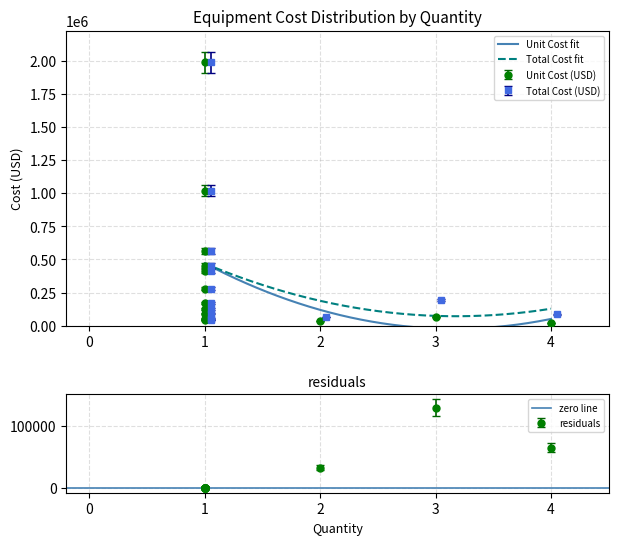

Reading left to right, extract all data points from this chart.

Unit Cost (USD): 3=65291	4=21764	2=32646	1=174110	1=52233	1=43528	1=125000	1=1020000	1=90000	1=277964	1=413228	1=1991101	1=566923	1=453538
Total Cost (USD): 3=195874	4=87055	2=65291	1=174110	1=52233	1=43528	1=125000	1=1020000	1=90000	1=277964	1=413228	1=1991101	1=566923	1=453538